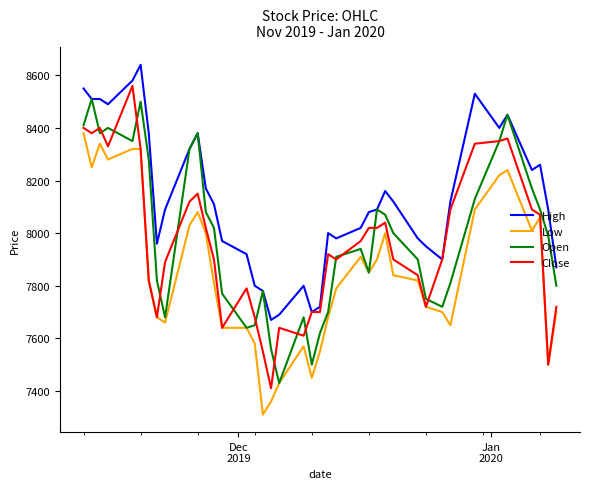

Reading left to right, list all the values displayed in this chart.

High: 8550	8510	8510	8490	8580	8640	8380	7960	8090	8320	8380	8170	8110	7970	7920	7800	7780	7670	7690	7800	7700	7720	8000	7980	8020	8080	8090	8160	8120	7980	7950	7900	8120	8530	8400	8450	8240	8260	8090	7870
Low: 8380	8250	8340	8280	8320	8320	7820	7680	7660	8030	8080	8000	7810	7640	7640	7580	7310	7360	7430	7570	7450	7550	7680	7790	7910	7850	7900	8000	7840	7820	7720	7700	7650	8090	8220	8240	8010	8060	7500	7700
Open: 8410	8510	8380	8400	8350	8500	8280	7820	7680	8320	8380	8080	8020	7770	7640	7650	7780	7560	7430	7680	7500	7620	7700	7910	7940	7850	8090	8070	8000	7900	7750	7720	7810	8130	8350	8450	8170	8090	7990	7800
Close: 8400	8380	8400	8330	8560	8320	7820	7680	7890	8120	8150	8020	7900	7640	7790	7680	7550	7410	7640	7610	7700	7700	7920	7900	7970	8020	8020	8040	7900	7840	7720	7900	8090	8340	8350	8360	8090	8070	7500	7720